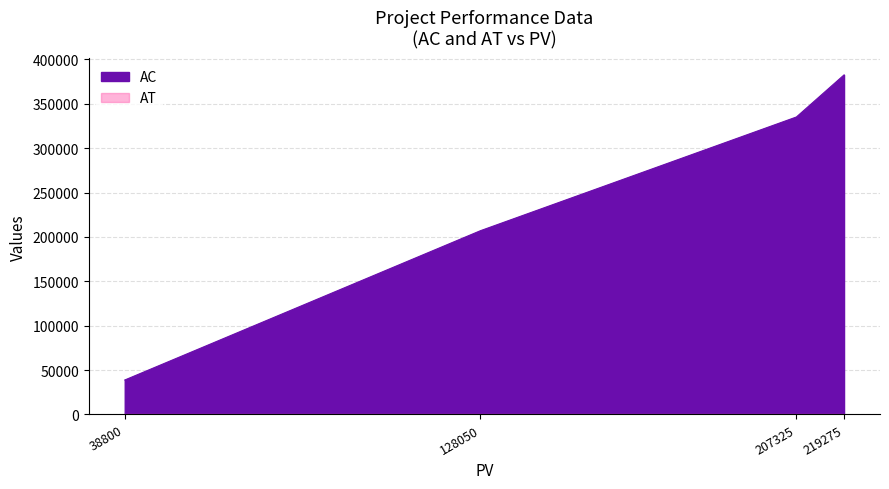

At which label is AC closest to 210637?

128050